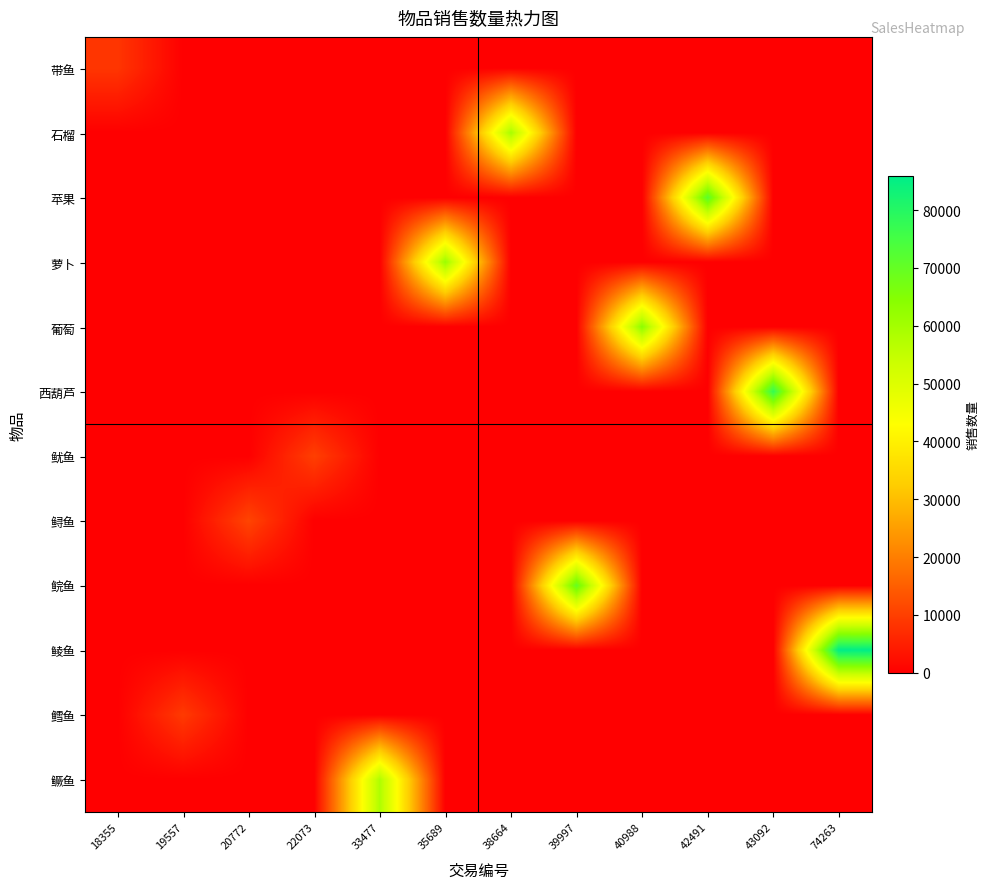

List the series in order of their peak value, highest first.

鲮鱼, 西葫芦, 苹果, 鲩鱼, 葡萄, 萝卜, 石榴, 鳜鱼, 鲟鱼, 鱿鱼, 鳕鱼, 带鱼